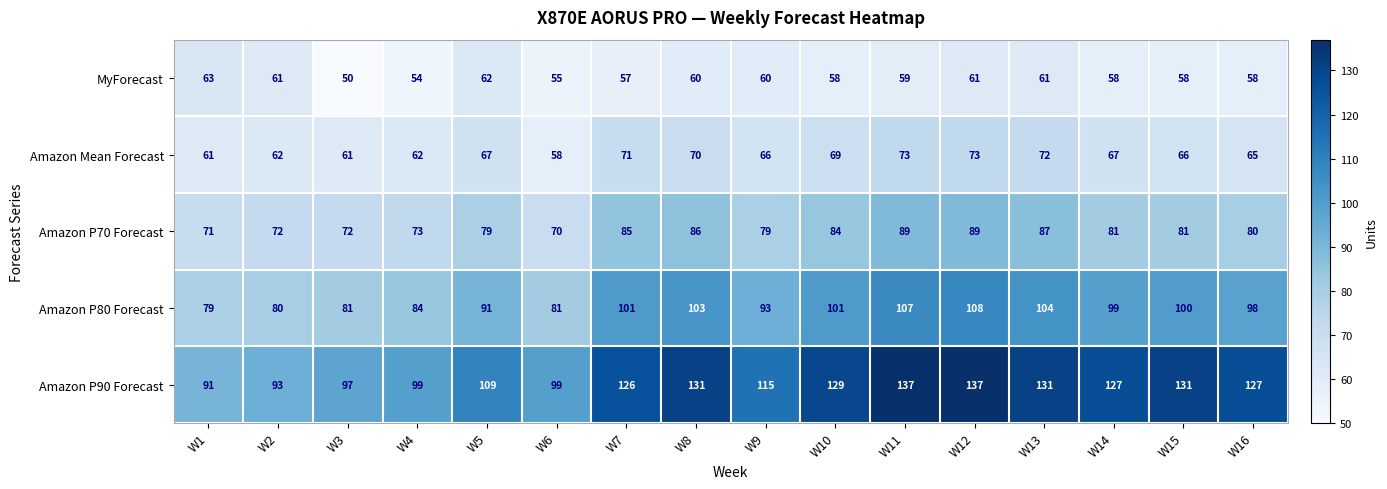

At which label is Amazon P80 Forecast closest to 93?

W9